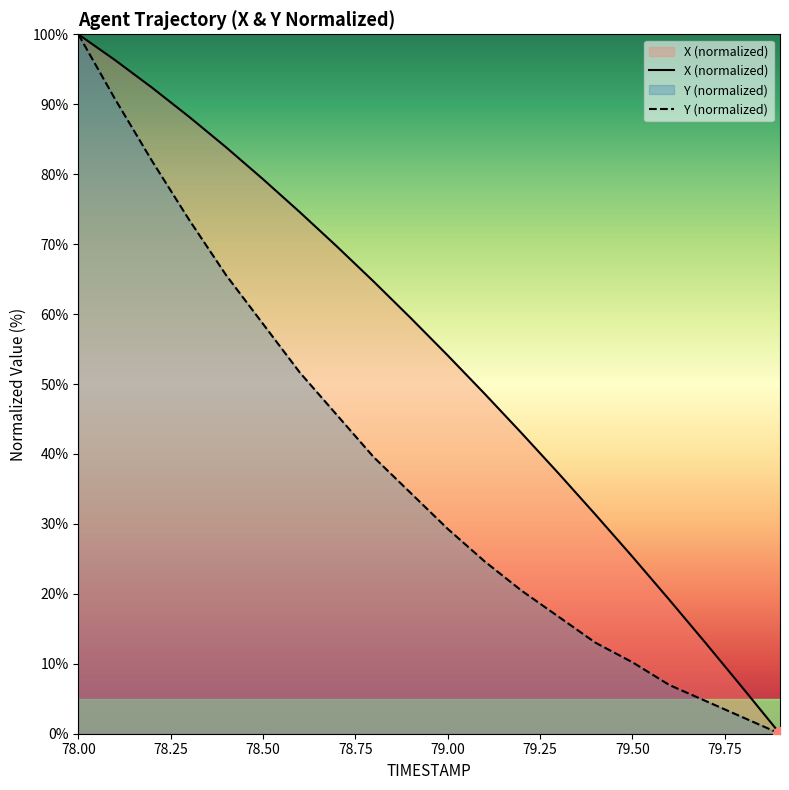

At which label does X first exceed 59?

78.0